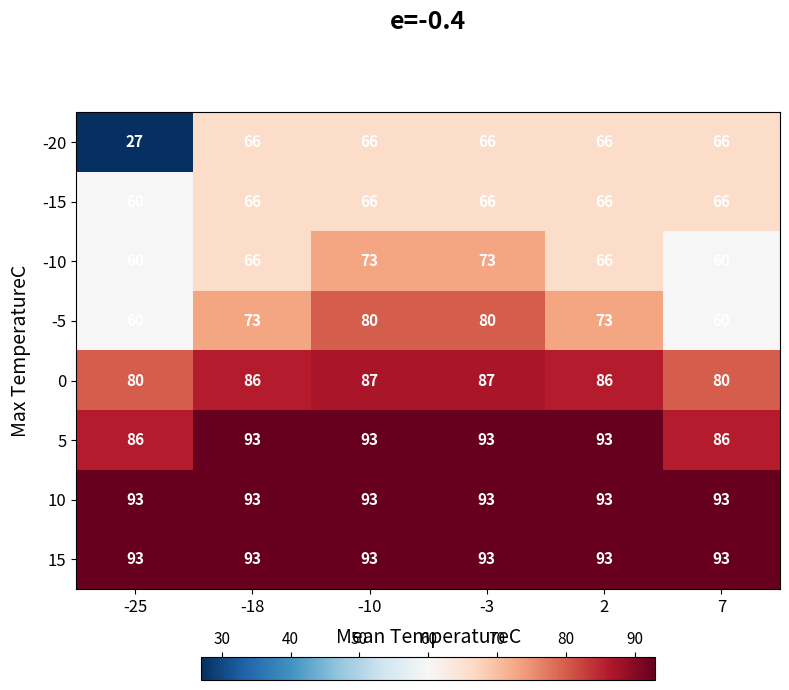

What is the sum of the 10 values at -3 and 2?

186